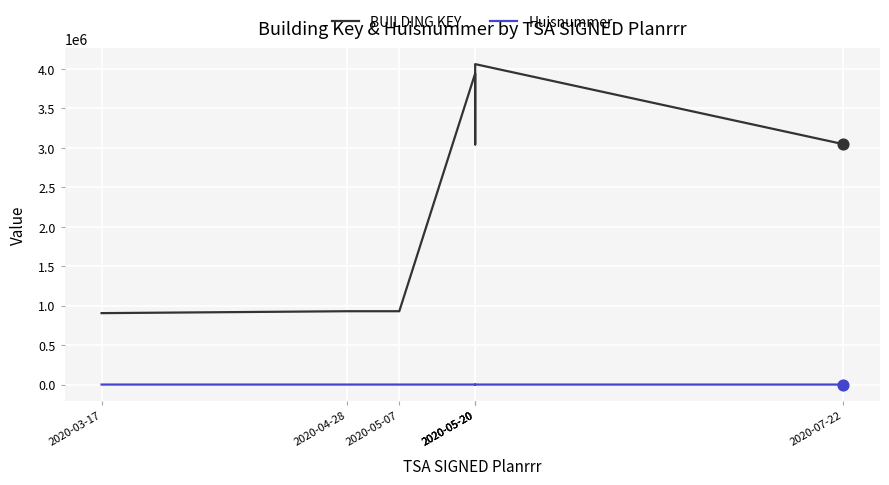

Is the value of BUILDING KEY at 2020-05-20 greater than the value of Huisnummer at 2020-03-17?

Yes